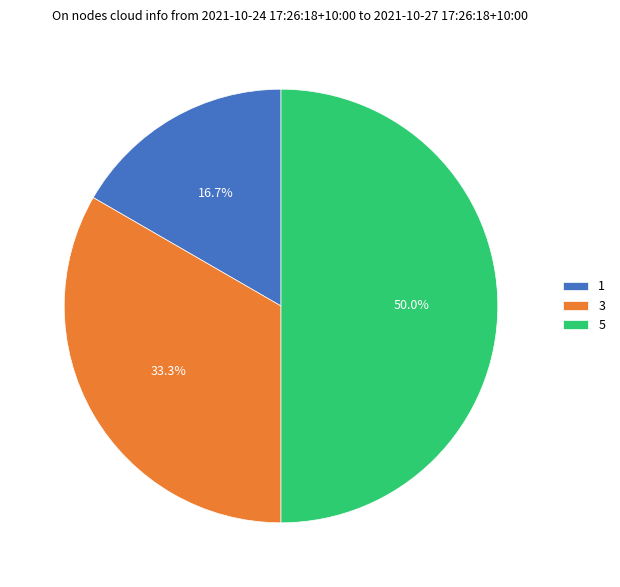

Count the number of slices in the pie.

3